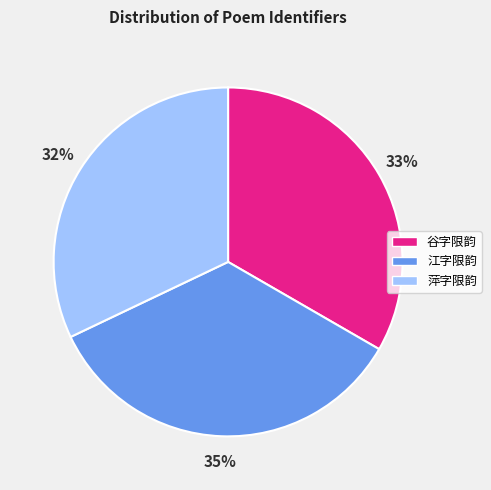

To the nearest percent, what portion does 江字限韵 represent?

35%